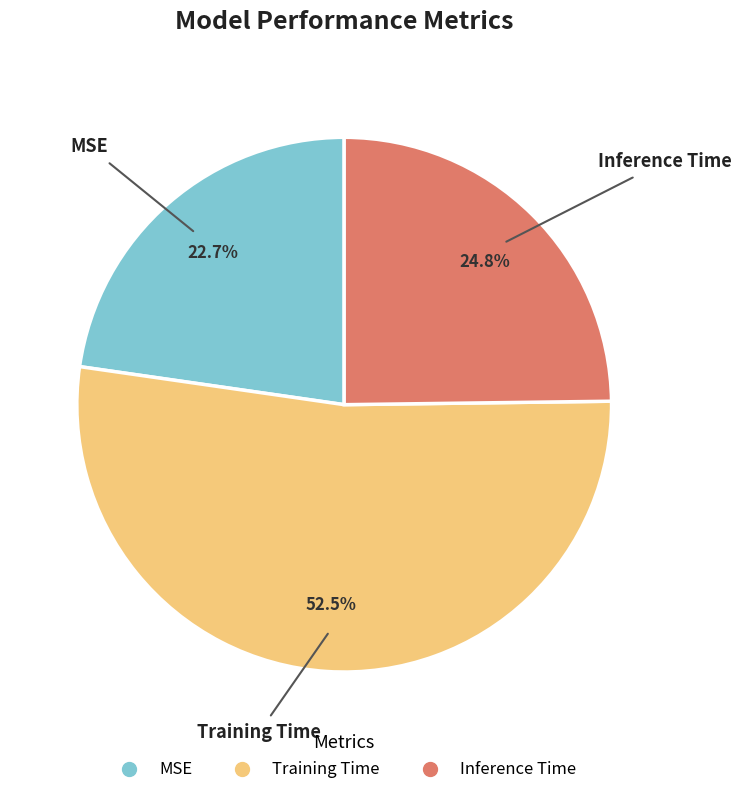

Combined, what portion of the pie is MSE and Training Time?

75.2%